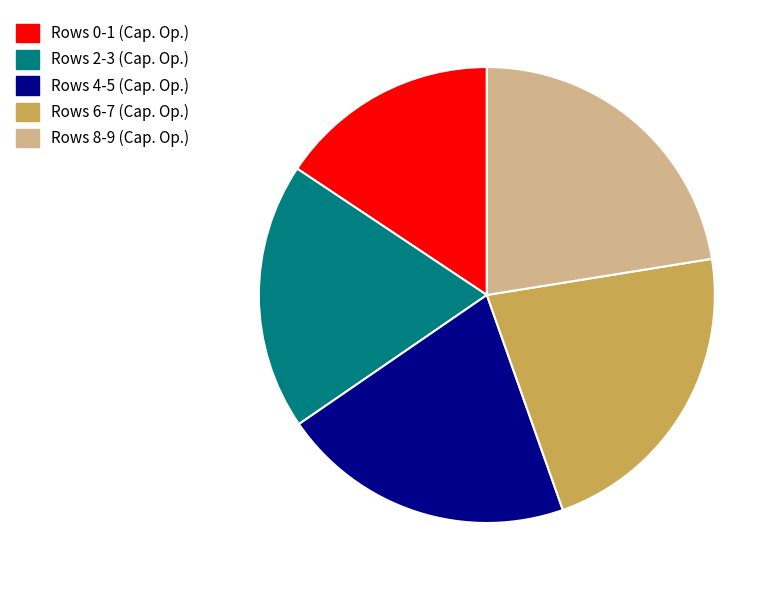

Does Rows 4-5 (Cap. Op.) represent more than half of the total?

No